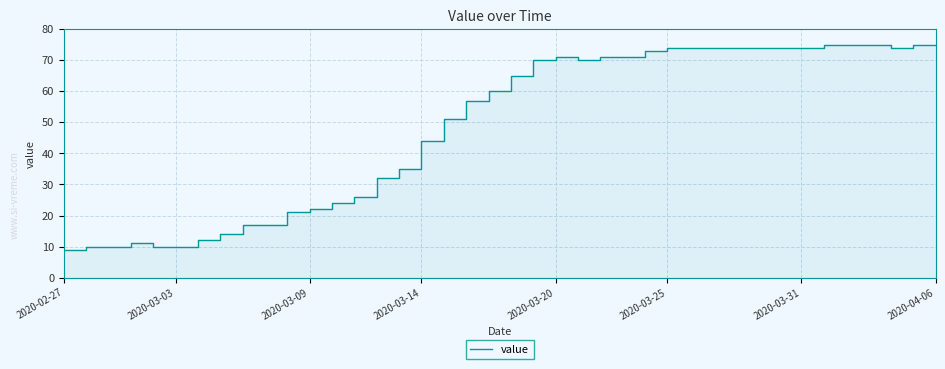

What is the sum of the values at 12 and 39?

99